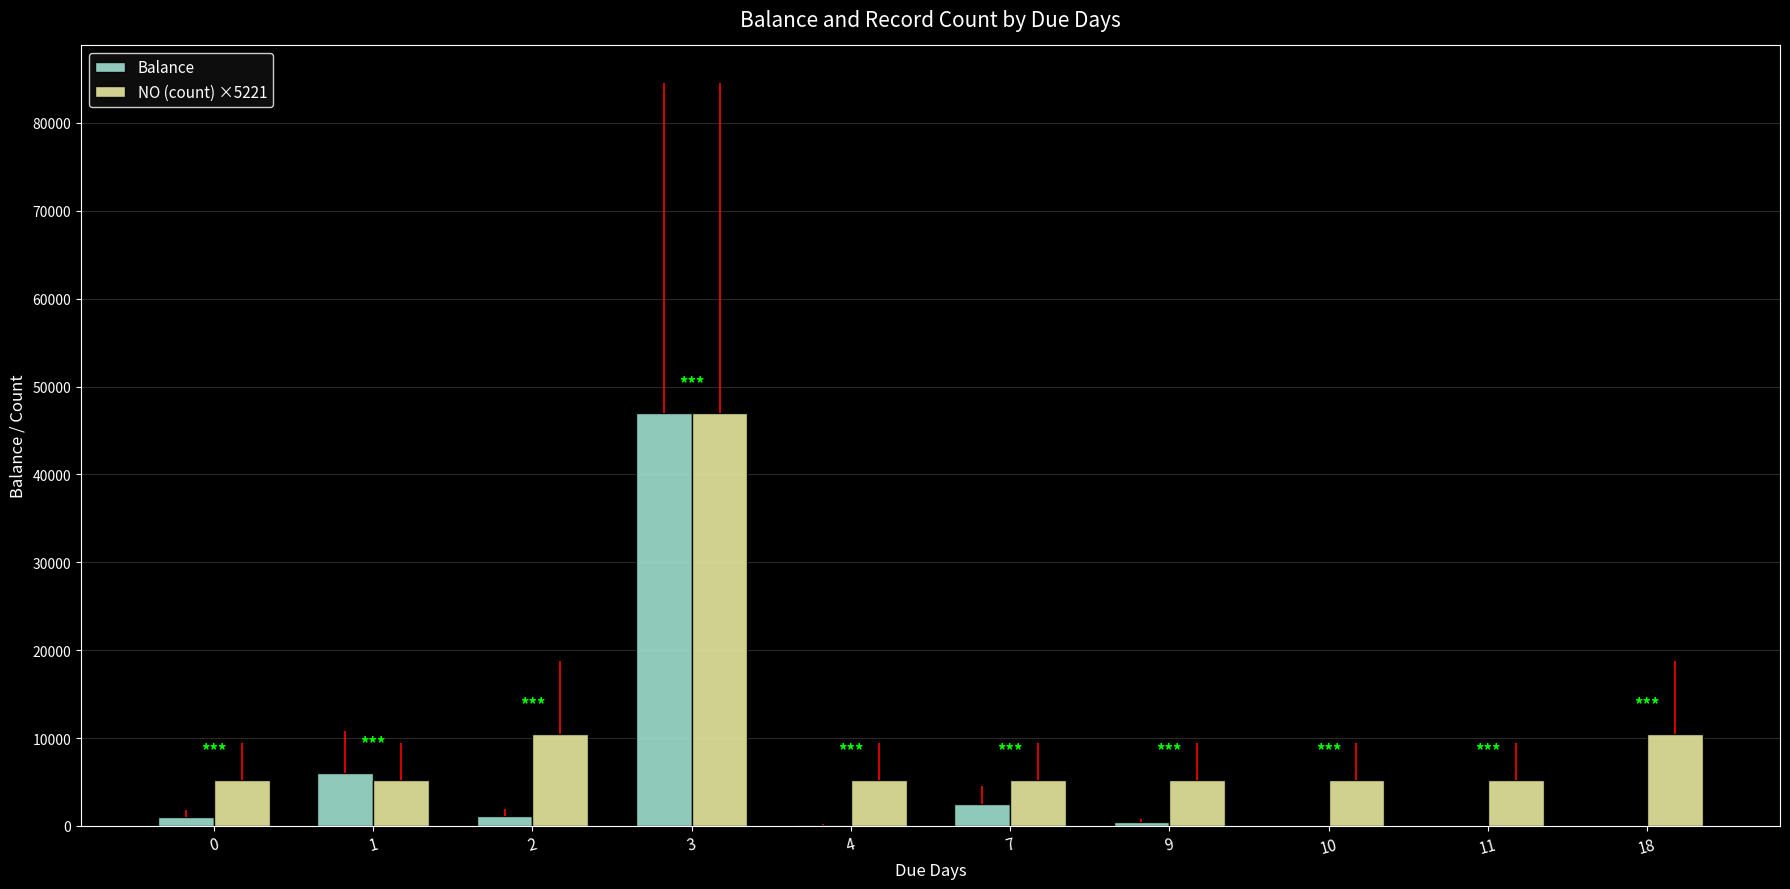

Which series has the widest spread of values?

Balance